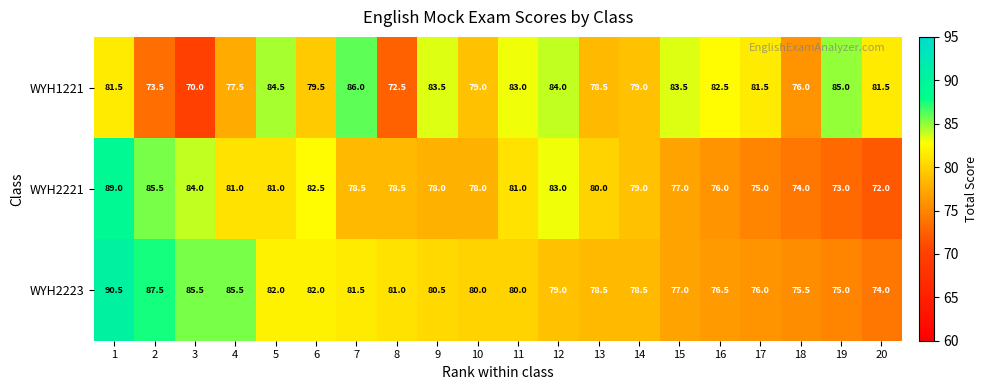

The value of WYH1221 at 6 is 79.5. True or false?

True